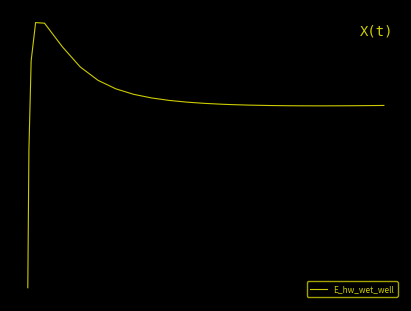

Does the chart have visible grid lines?

No